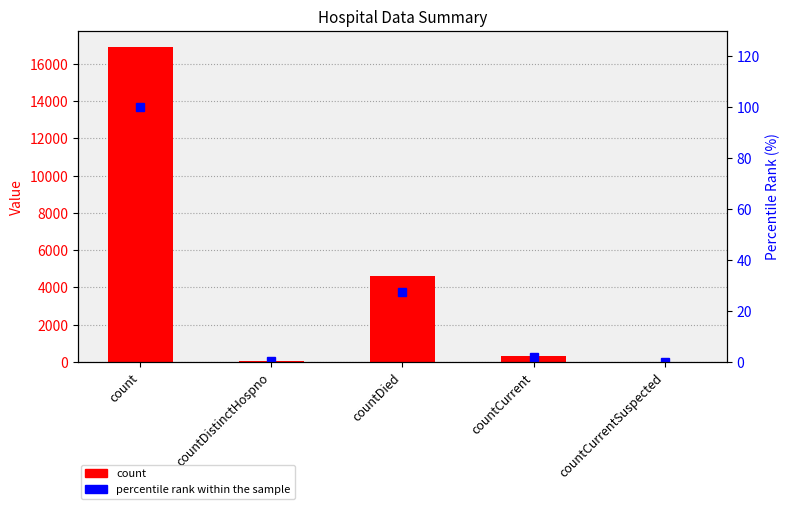

Which category has the highest value in the count series?

count